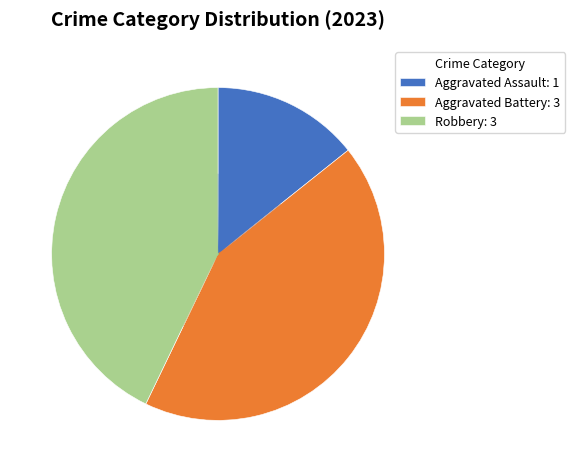

Approximately how many times larger is the value at Aggravated Battery: 3 compared to Aggravated Assault: 1?

3.0